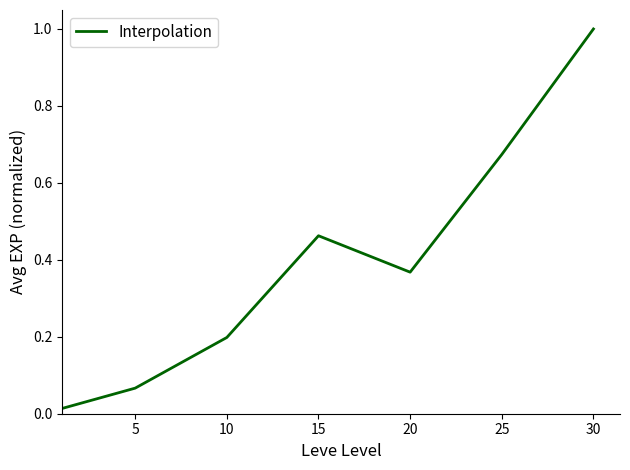

What is the sum of all values?

2.8